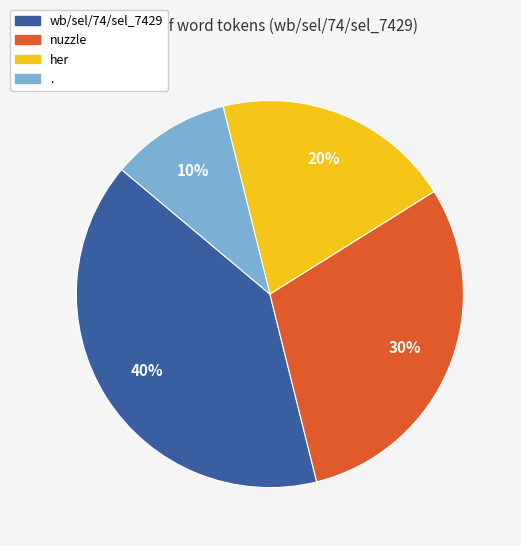

Is the sum of her and . greater than half?

No